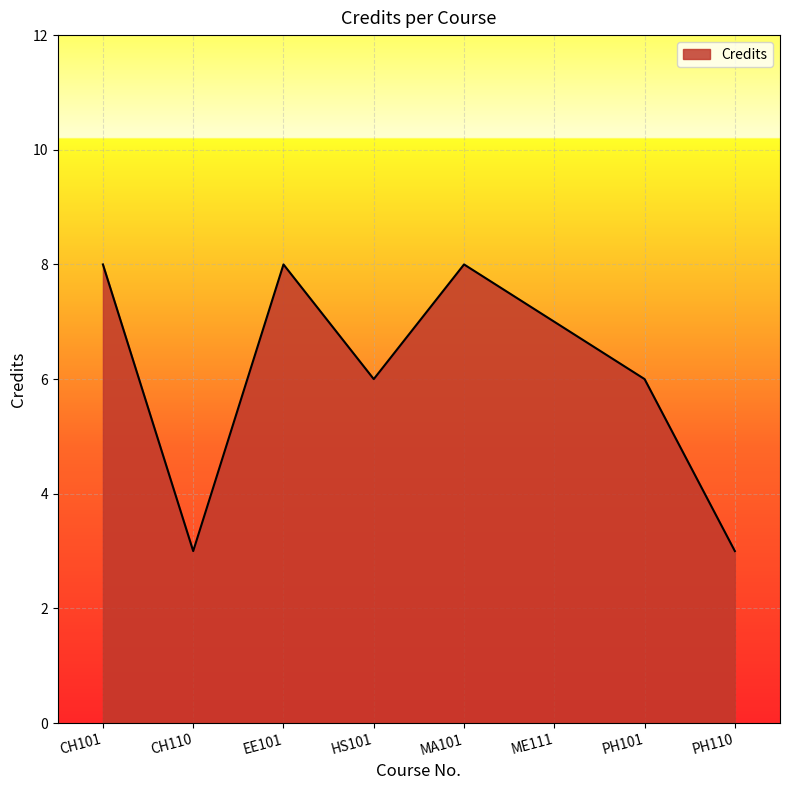

True or false: the data shows 4 at ME111.

False